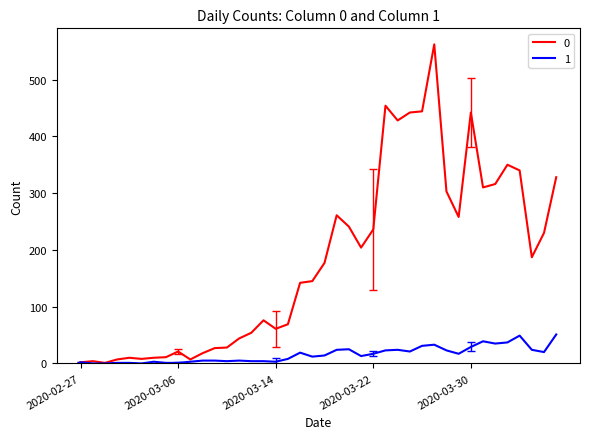

What is the maximum value shown in the chart?

562